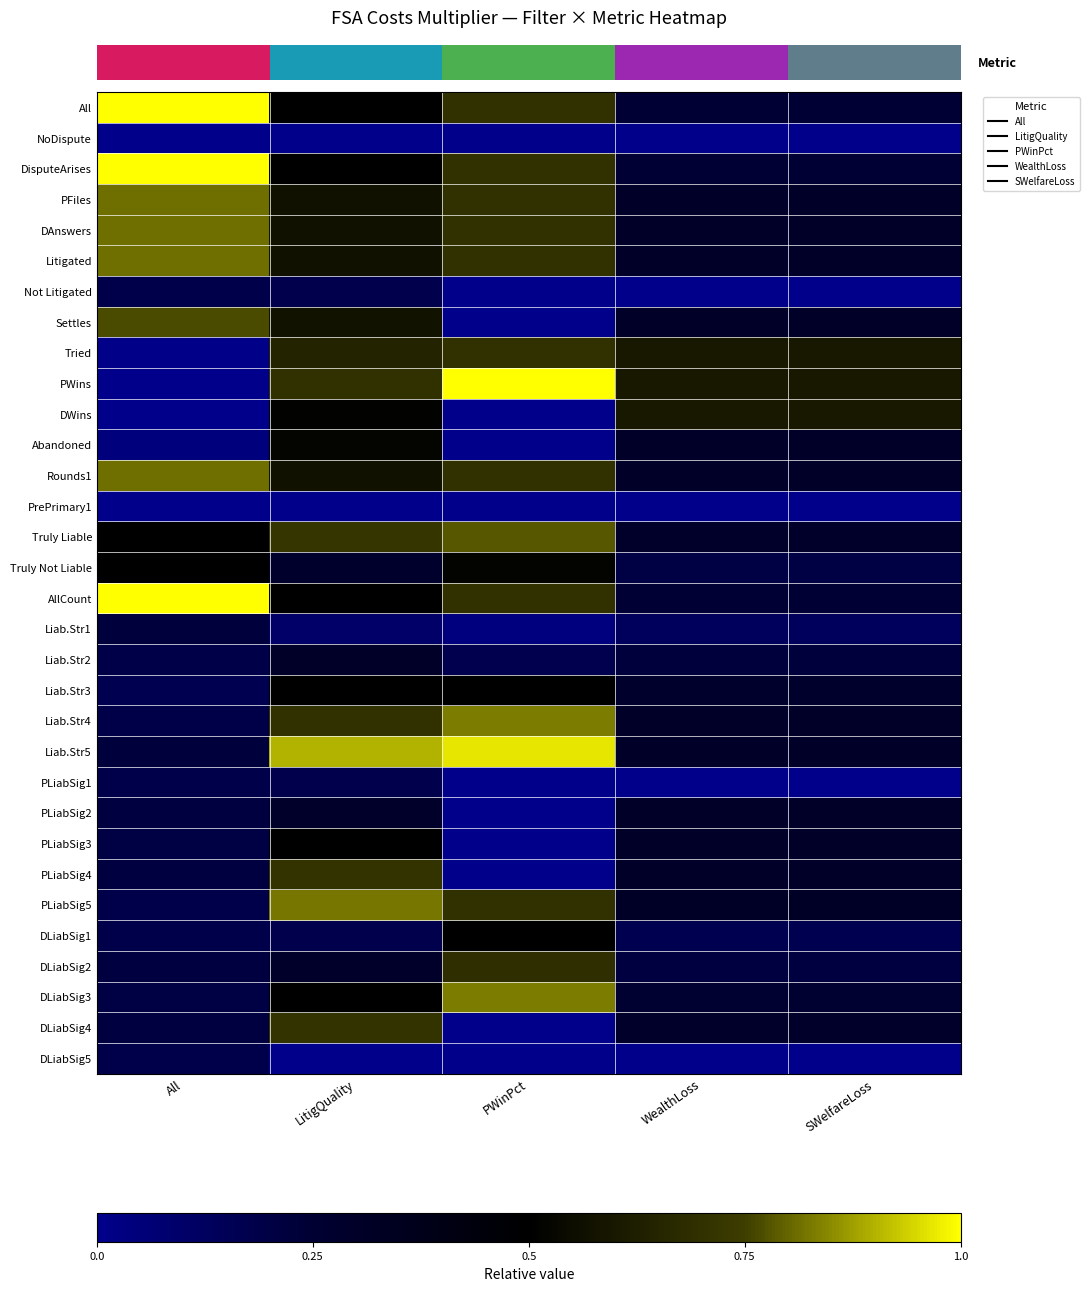

Which label corresponds to the smallest value in the chart?

All